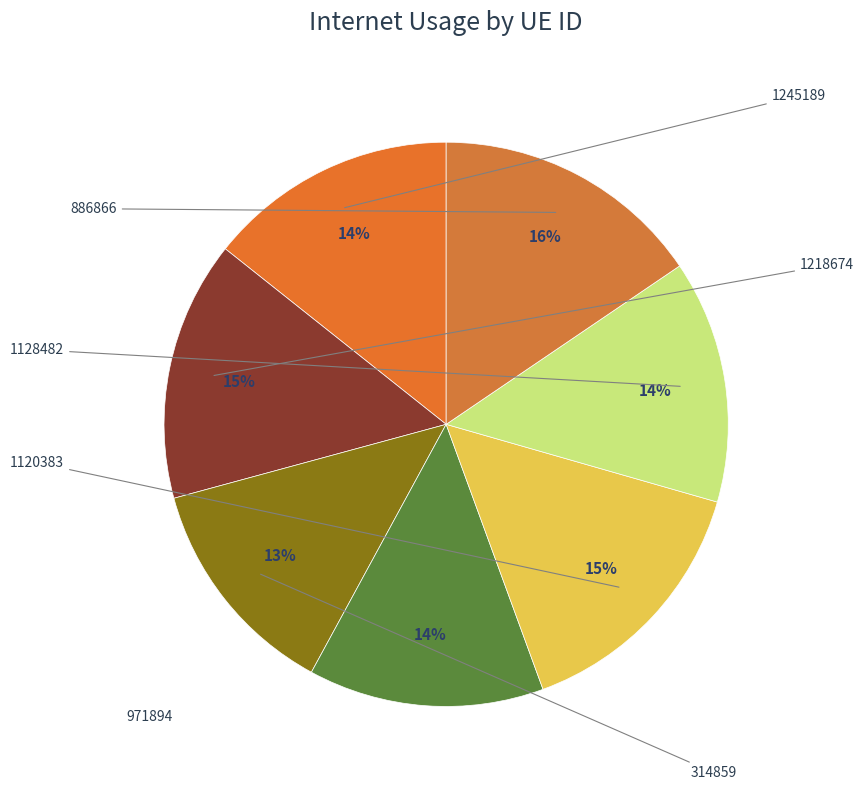

How many segments does this pie chart have?

7